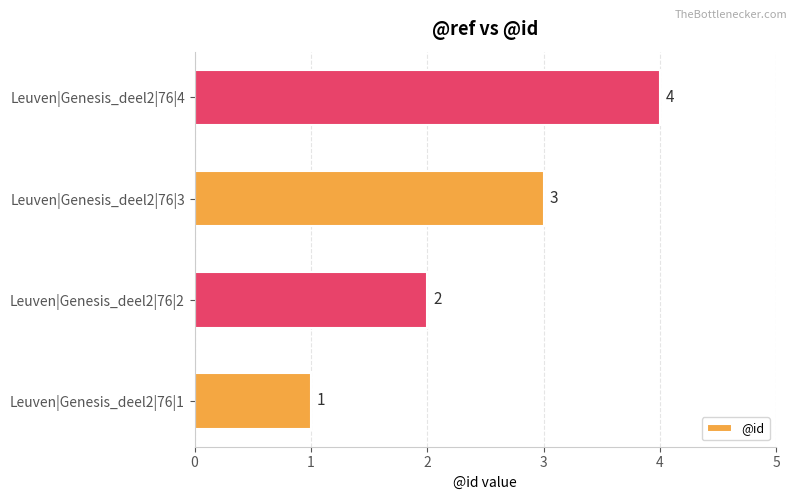

What is the difference between the maximum and minimum values?

3